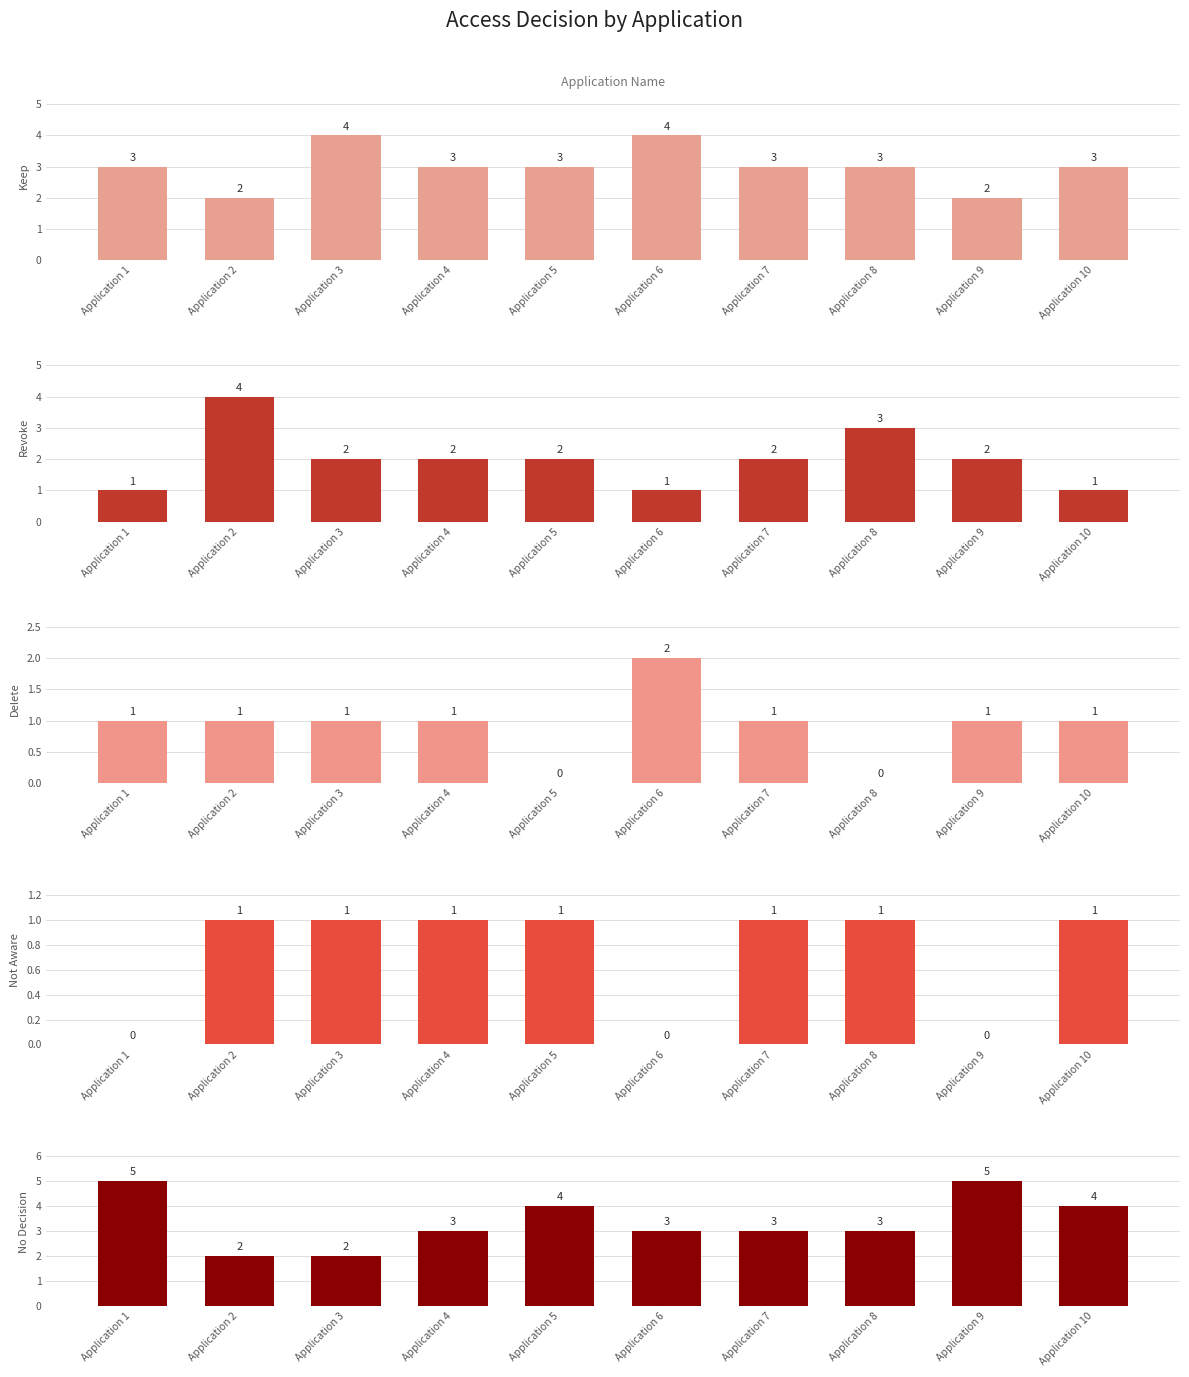

Reading left to right, transcribe all the data shown in this chart.

Keep: 3	2	4	3	3	4	3	3	2	3
Revoke: 1	4	2	2	2	1	2	3	2	1
Delete: 1	1	1	1	0	2	1	0	1	1
Not Aware: 0	1	1	1	1	0	1	1	0	1
No Decision: 5	2	2	3	4	3	3	3	5	4